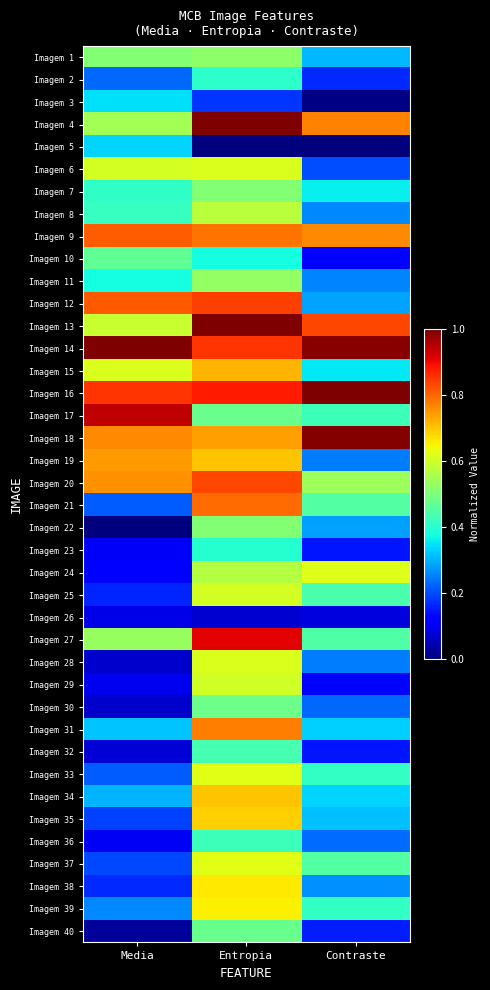

What is the maximum value shown in the chart?

1.0